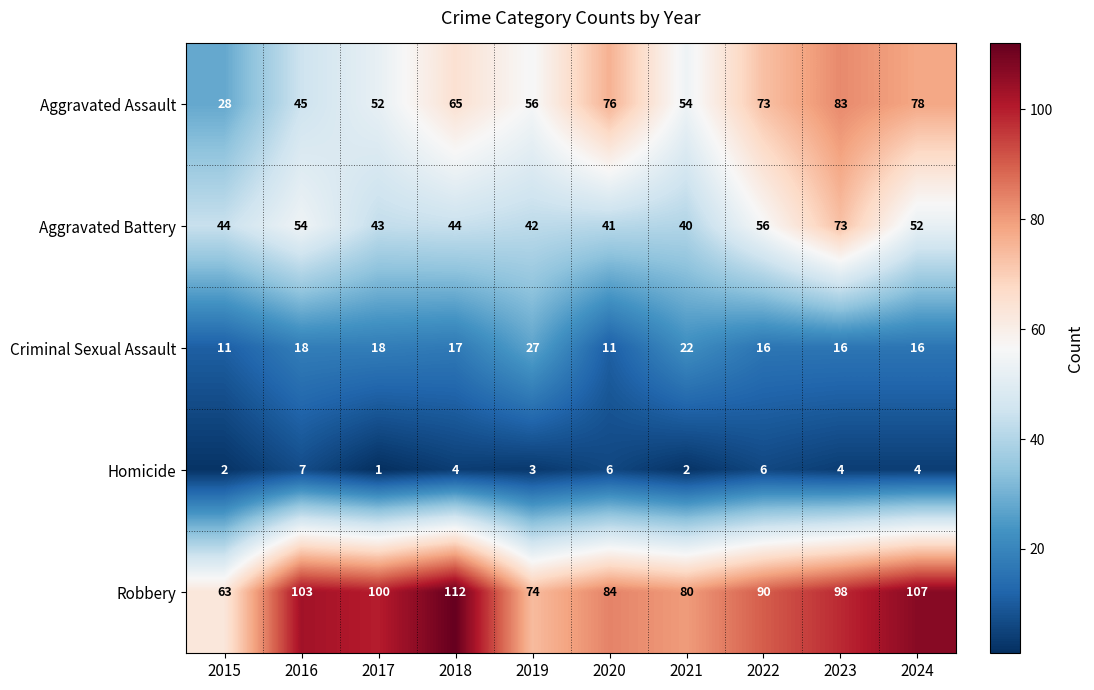

What is the smallest value displayed?

1